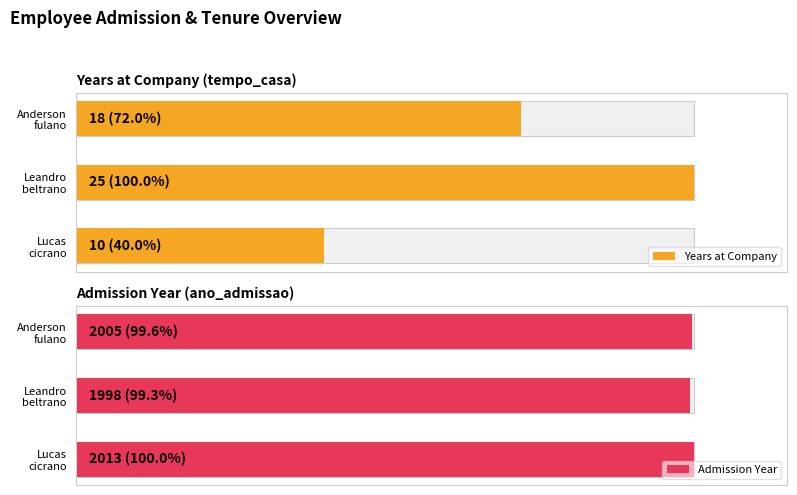

How many values in the Years at Company series exceed 18?

1